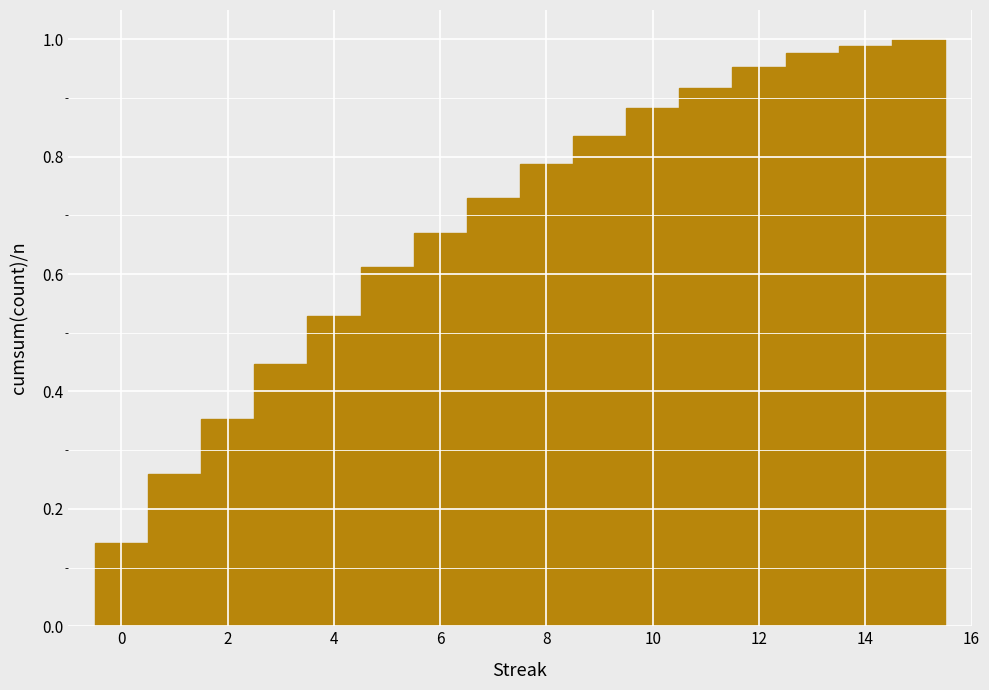

Reading left to right, list every bar in this chart as the range it spans on the x-axis followed by its height. Neither the bar edges nor the heights are printed on the chart, so give them approximately, as read against the axes.

-0.5 to 0.5: 0.14
0.5 to 1.5: 0.26
1.5 to 2.5: 0.36
2.5 to 3.5: 0.44
3.5 to 4.5: 0.52
4.5 to 5.5: 0.62
5.5 to 6.5: 0.68
6.5 to 7.5: 0.72
7.5 to 8.5: 0.78
8.5 to 9.5: 0.84
9.5 to 10.5: 0.88
10.5 to 11.5: 0.92
11.5 to 12.5: 0.96
12.5 to 13.5: 0.98
13.5 to 14.5: 0.98
14.5 to 15.5: 1.00